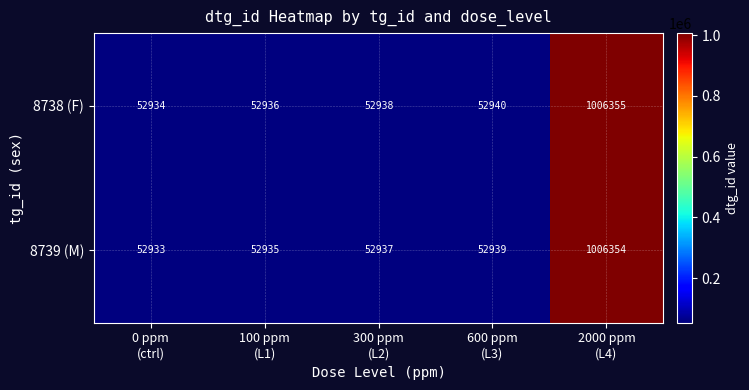

What is the difference between the maximum and minimum values in the 8739 (M) series?

953421